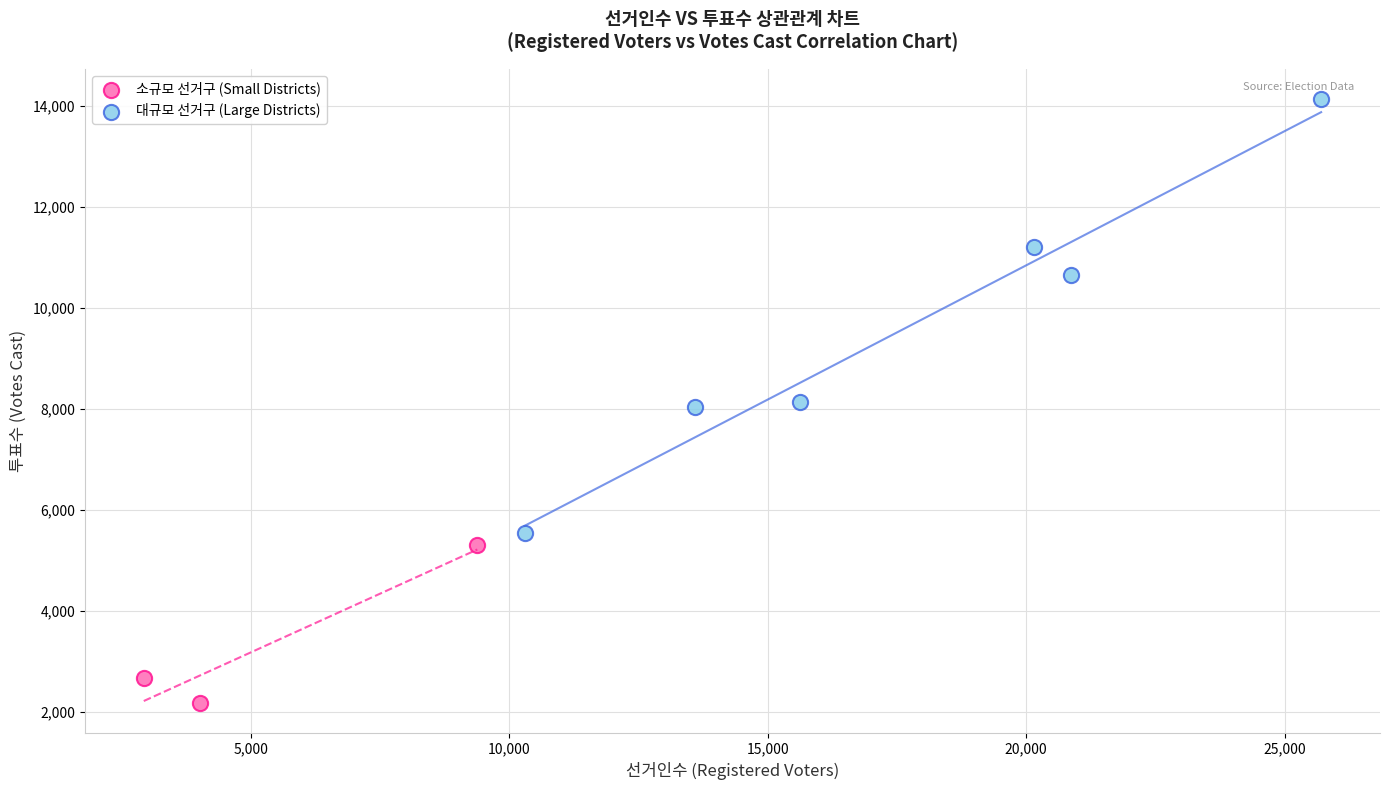

Which series contains the lowest Y value?

소규모 선거구 (Small Districts)